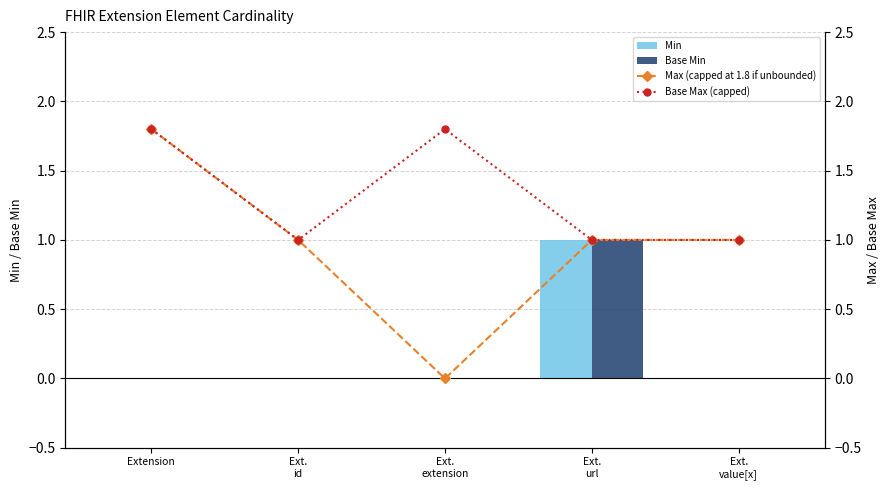

At which label does Max (capped at 1.8 if unbounded) first exceed 1?

Extension